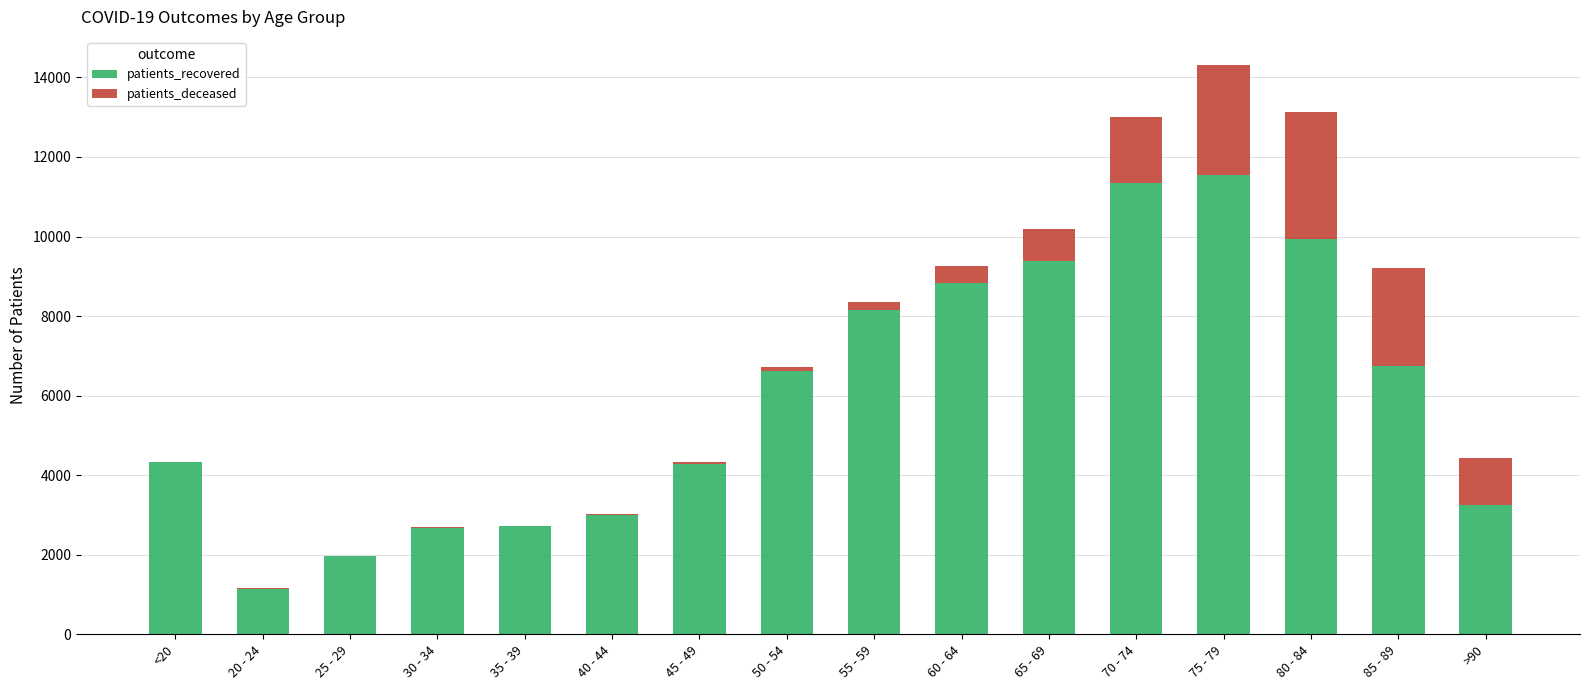

Does the chart contain stacked bars?

Yes